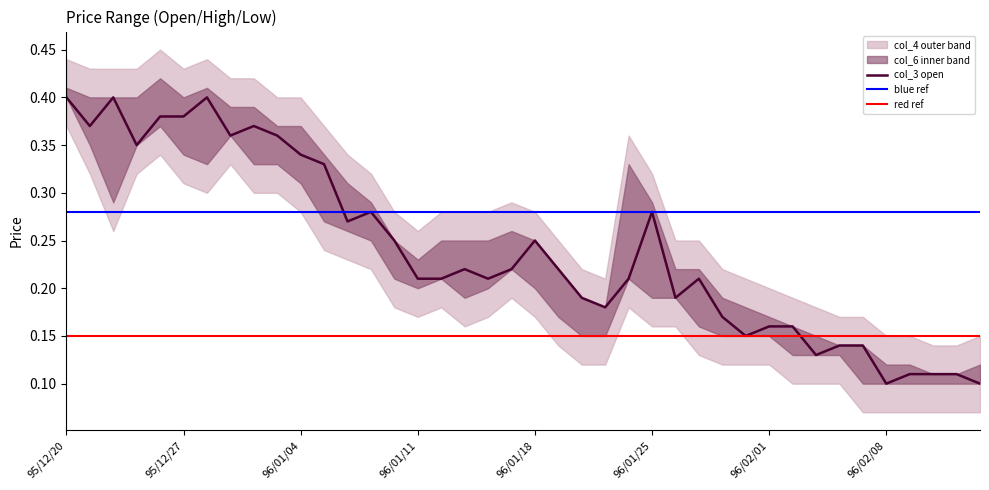

At which category does the chart reach its minimum across all series?

96/02/08